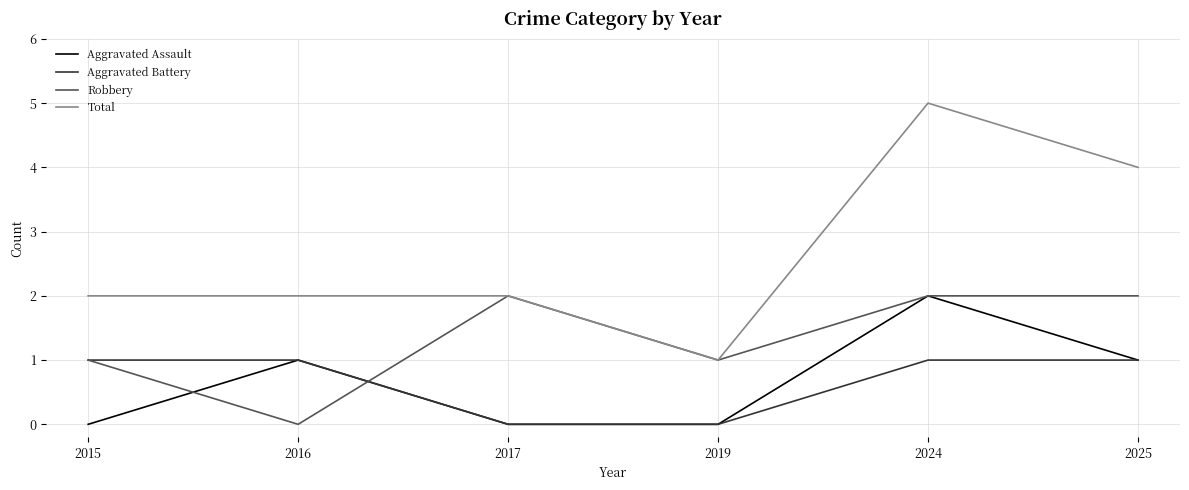

Reading left to right, transcribe all the data shown in this chart.

Aggravated Assault: 2015=0	2016=1	2017=0	2019=0	2024=2	2025=1
Aggravated Battery: 2015=1	2016=1	2017=0	2019=0	2024=1	2025=1
Robbery: 2015=1	2016=0	2017=2	2019=1	2024=2	2025=2
Total: 2015=2	2016=2	2017=2	2019=1	2024=5	2025=4